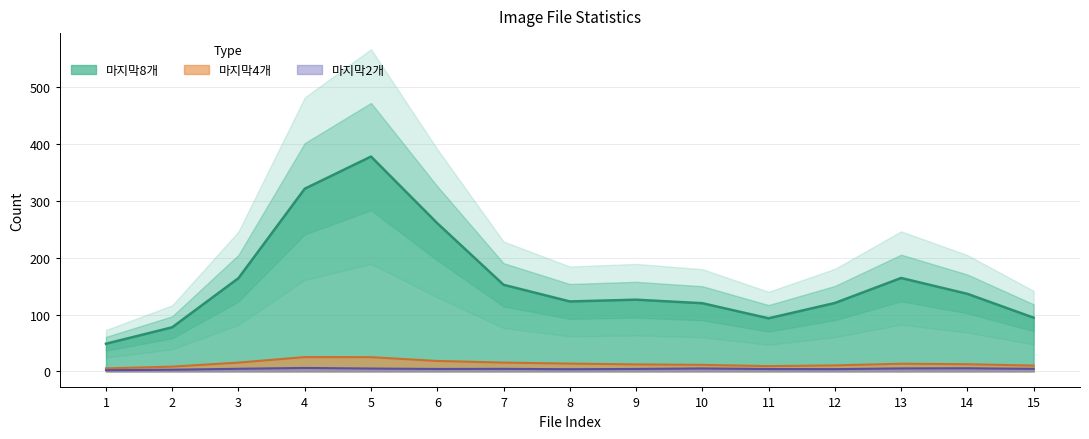

Is the value of 마지막8개 at 14 greater than the value of 마지막4개 at 12?

Yes